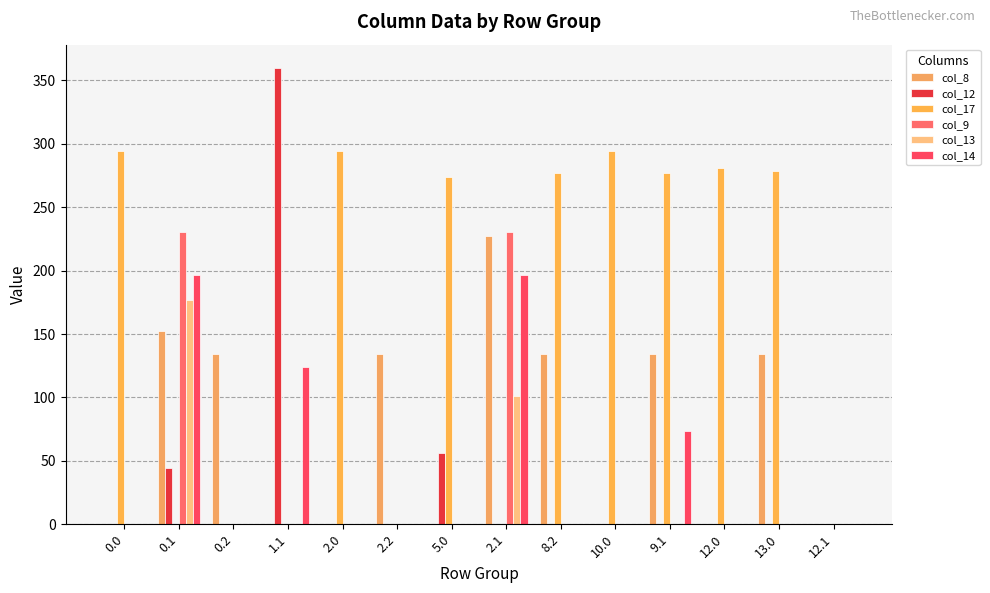

Reading left to right, extract all data points from this chart.

col_8: 0.0	152.2	134.2	0.0	0.0	134.2	0.0	227.5	134.2	0.0	134.2	0.0	134.2	0.0
col_12: 0.0	44.2	0.0	360.2	0.0	0.0	56.5	0.0	0.0	0.0	0.0	0.0	0.0	0.0
col_17: 294.5	0.0	0.0	0.0	294.5	0.0	273.8	0.0	276.8	294.5	276.8	281.2	278.8	0.0
col_9: 0.0	230.4	0.0	0.0	0.0	0.0	0.0	230.4	0.0	0.0	0.0	0.0	0.0	0.0
col_13: 0.0	176.8	0.0	0.0	0.0	0.0	0.0	101.5	0.0	0.0	0.0	0.0	0.0	0.0
col_14: 0.0	196.4	0.0	123.8	0.0	0.0	0.0	196.4	0.0	0.0	73.3	0.0	0.0	0.0